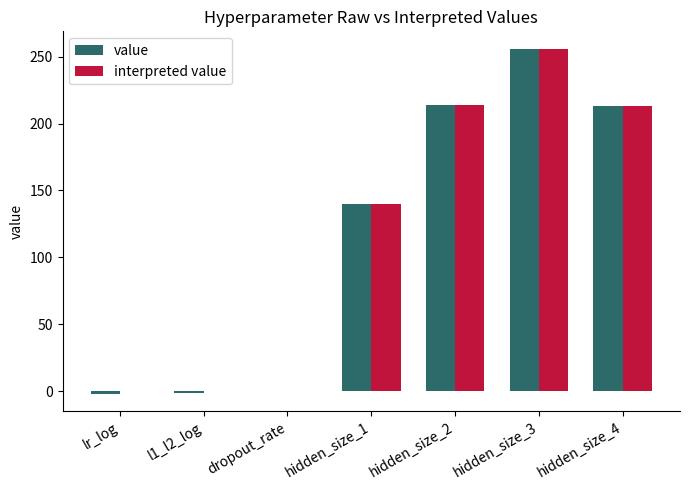

Is the value of value at lr_log greater than the value of interpreted value at hidden_size_4?

No